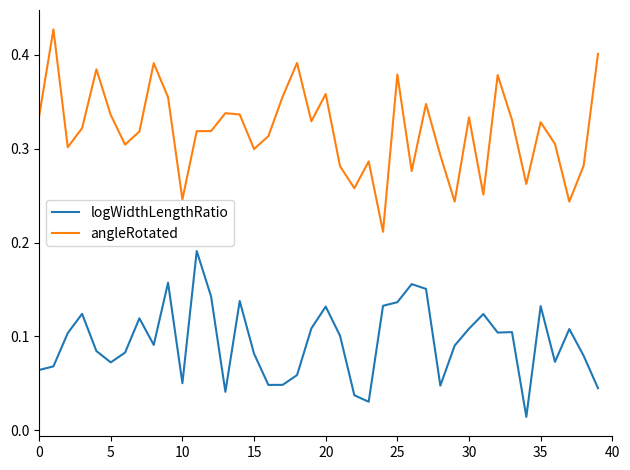

True or false: logWidthLengthRatio and angleRotated cross at least once.

False